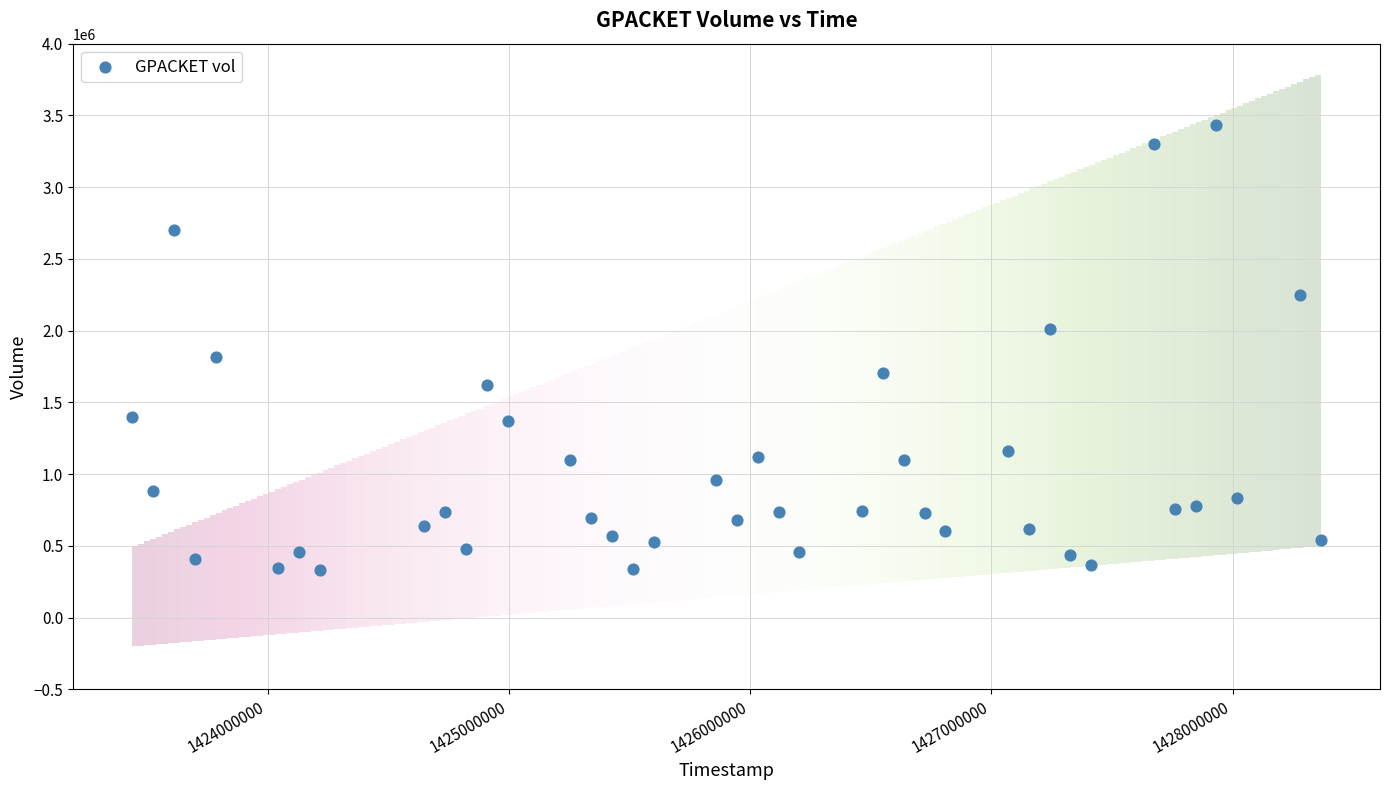

What is the range of Y values (max minus min)?

3101100